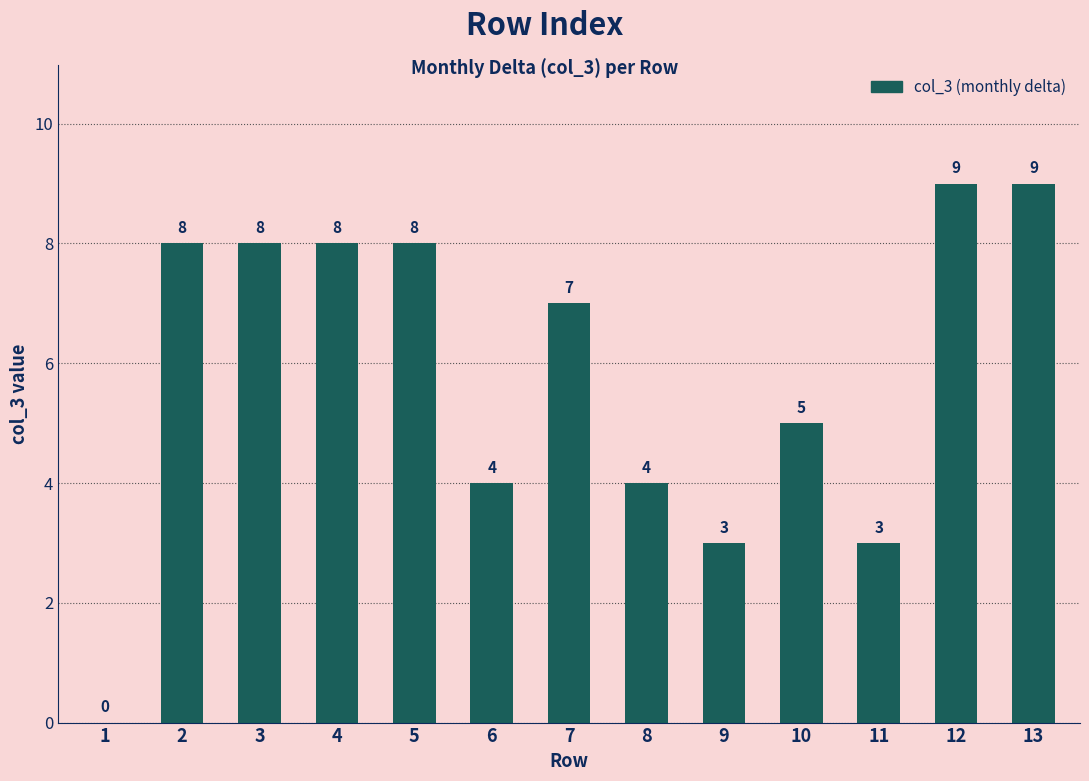

Are the bars grouped side by side (vs. stacked)?

No